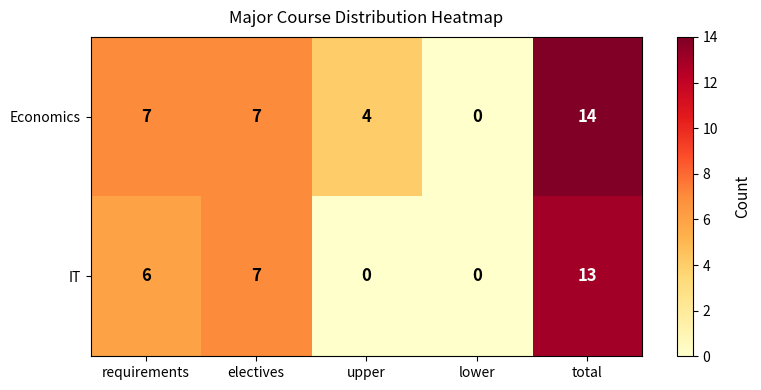

Reading left to right, list all the values displayed in this chart.

Economics: requirements=7	electives=7	upper=4	lower=0	total=14
IT: requirements=6	electives=7	upper=0	lower=0	total=13